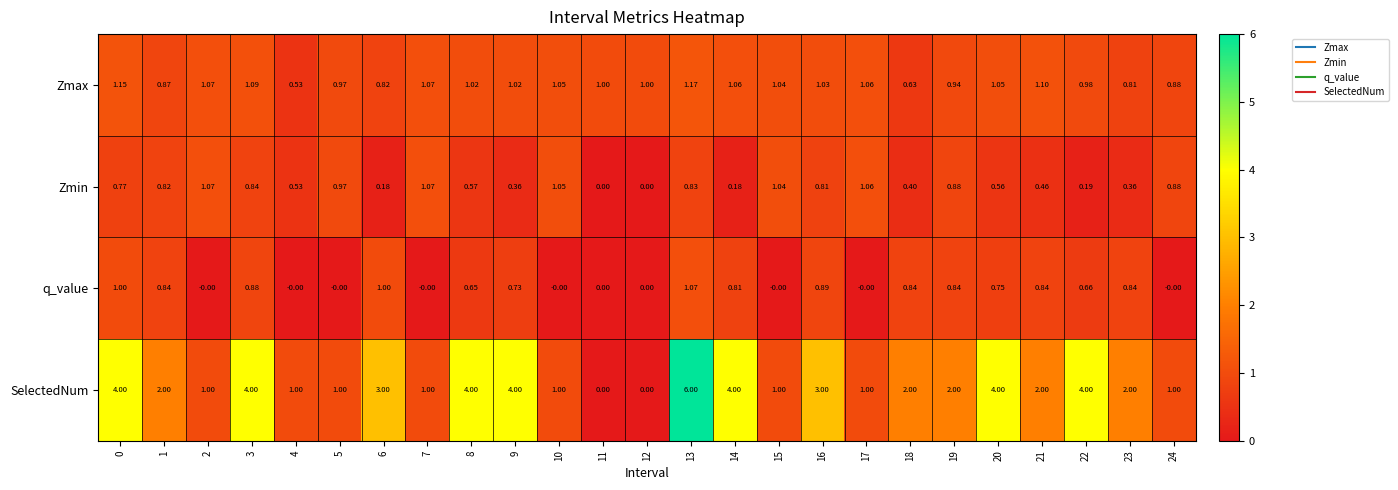

Between 15 and 20, which series saw the biggest shift?

SelectedNum